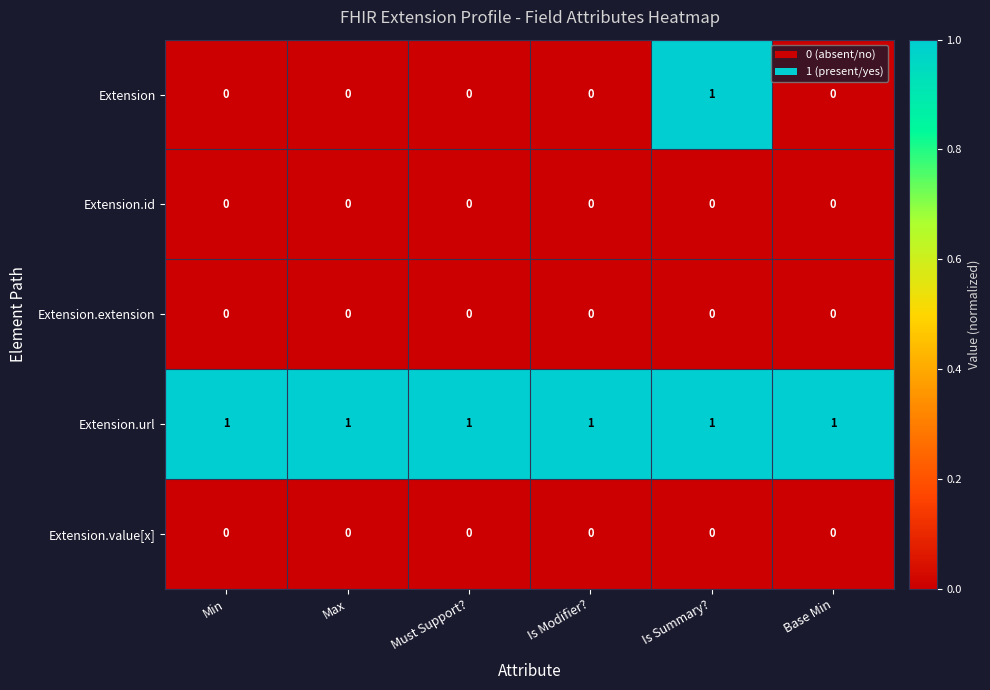

At which category is the sum across all series the highest?

Is Summary?